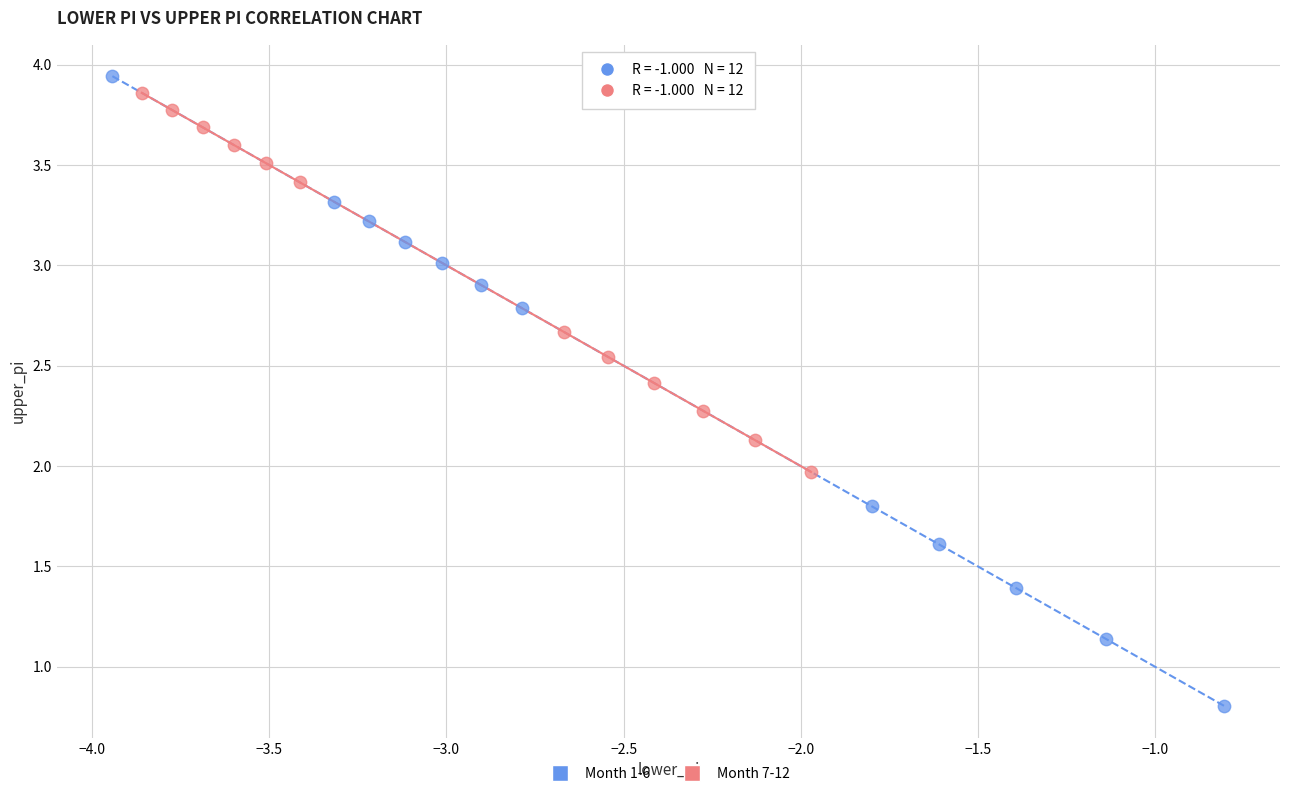

Which series reaches the minimum Y coordinate?

Month 1-6